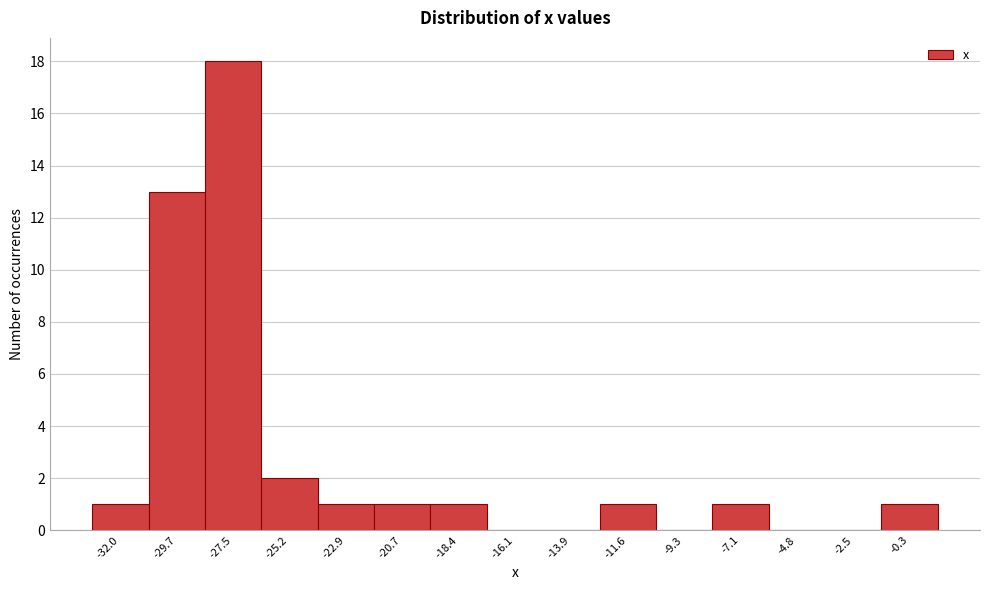

Reading right to left, extract all data points from this chart.

-0.3=1	-2.5=0	-4.8=0	-7.1=1	-9.3=0	-11.6=1	-13.9=0	-16.1=0	-18.4=1	-20.7=1	-22.9=1	-25.2=2	-27.5=18	-29.7=13	-32.0=1